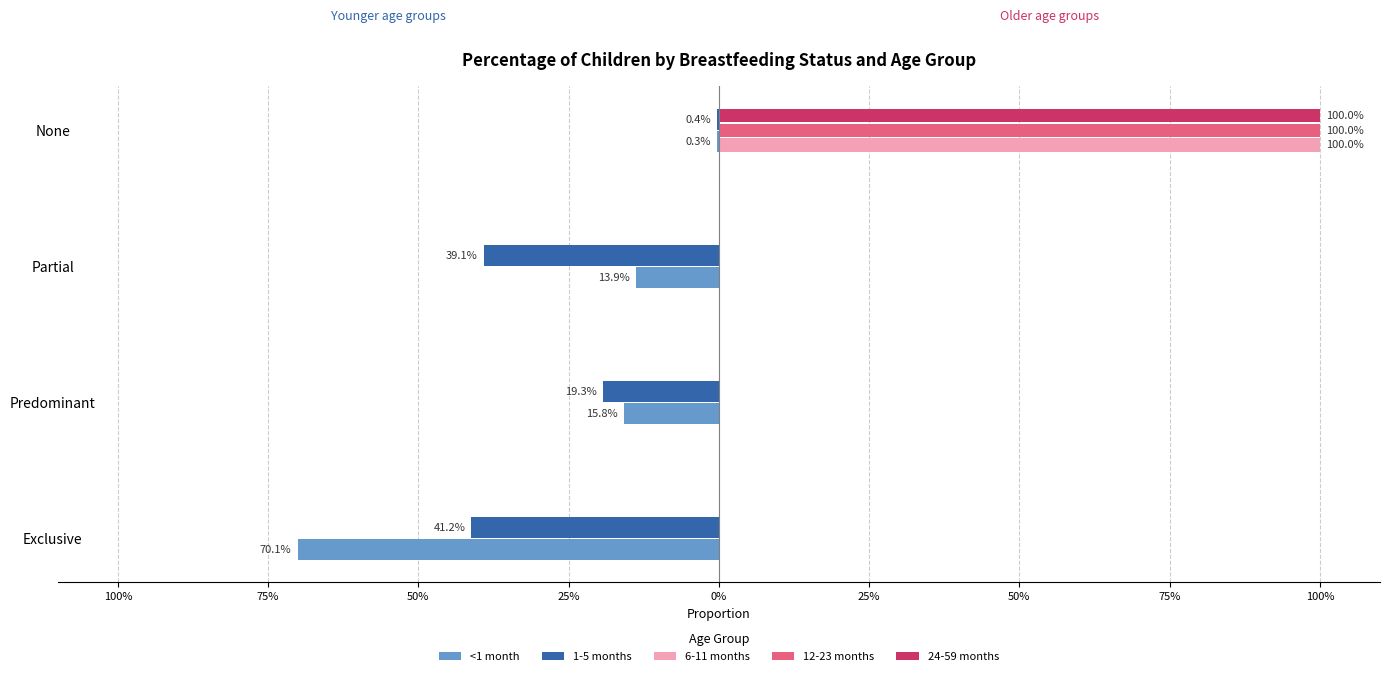

What are all the series names shown in the legend?

<1 month, 1-5 months, 6-11 months, 12-23 months, 24-59 months